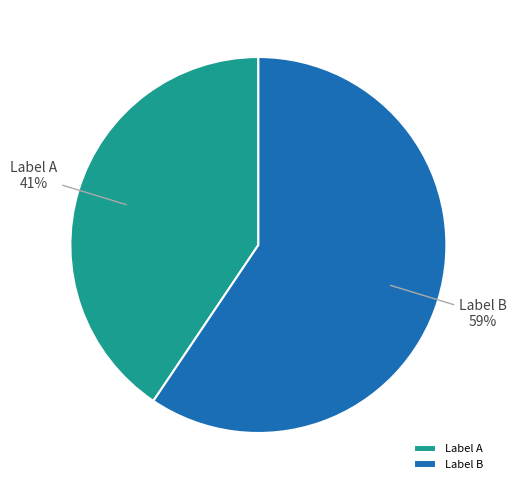

Is the sum of Label B and Label A greater than half?

Yes